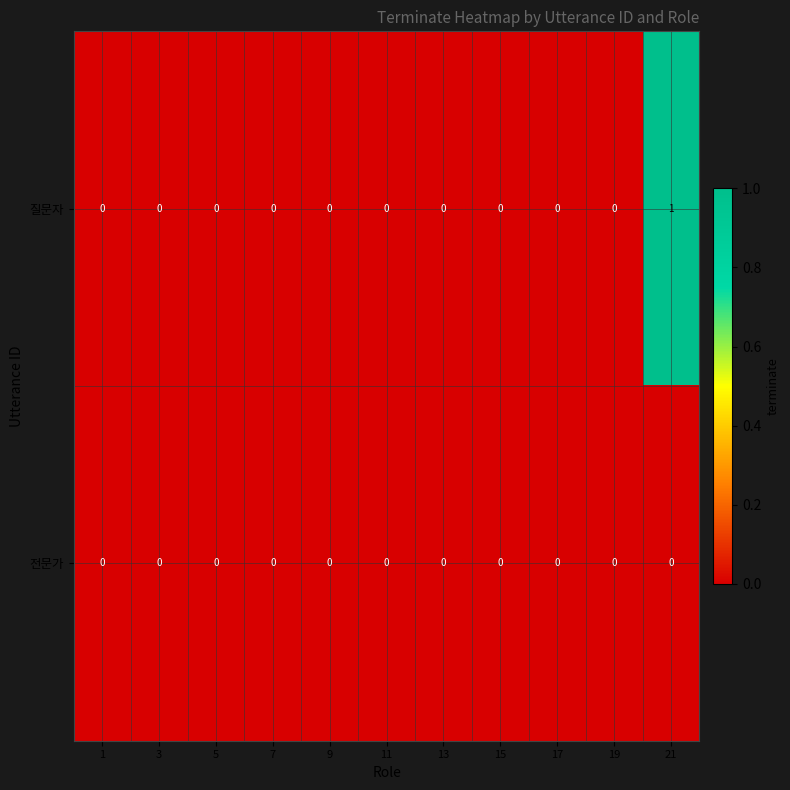

At 21, list the series in order from smallest to largest.

전문가, 질문자